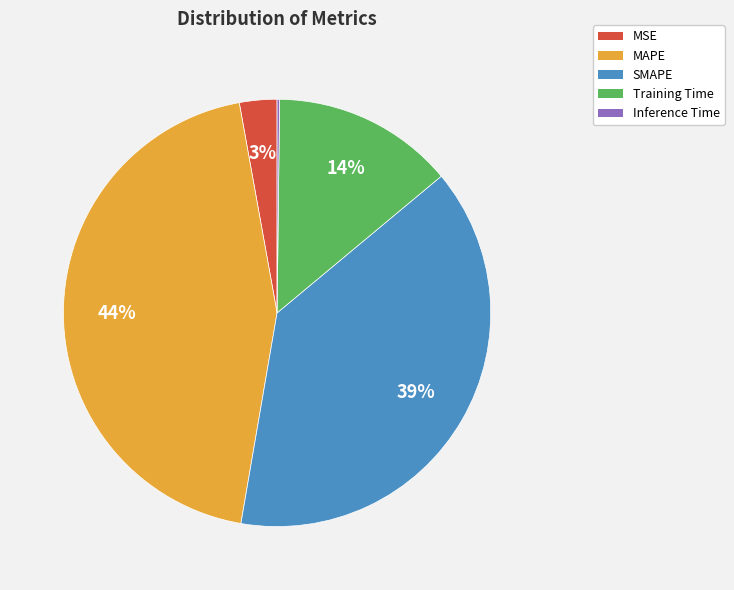

Is it true that MAPE is 44% of the pie?

True